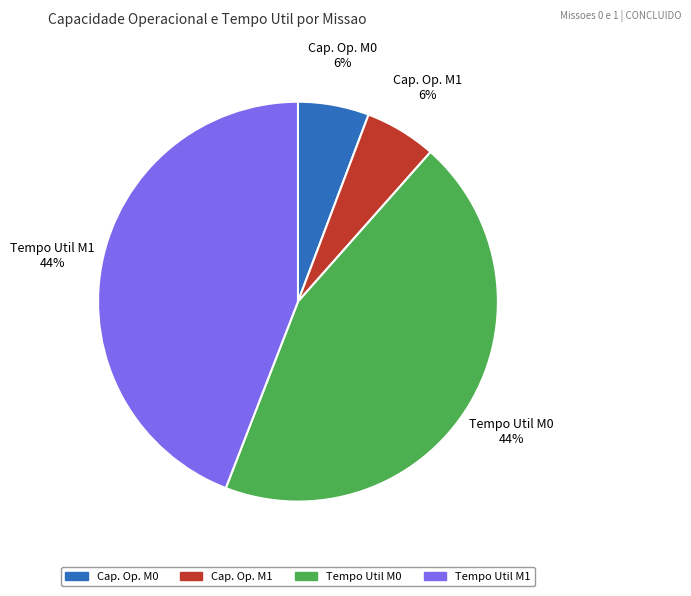

Is there any slice that represents more than half of the pie?

No